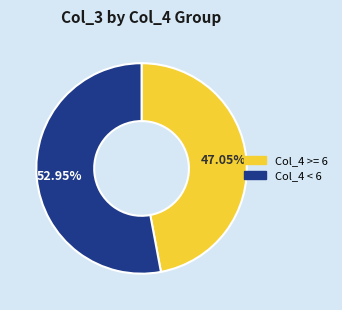

How many slices are in this pie chart?

2